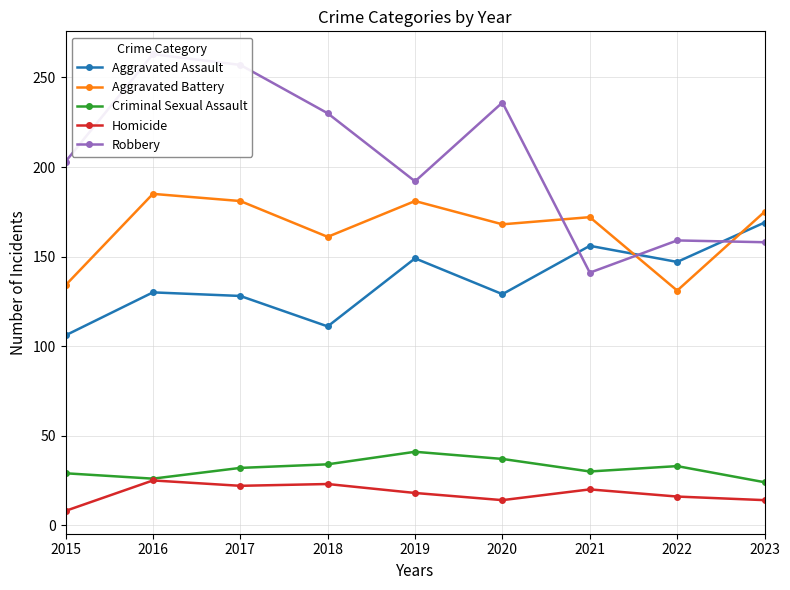

Where is Robbery nearest to the value 202?

2015